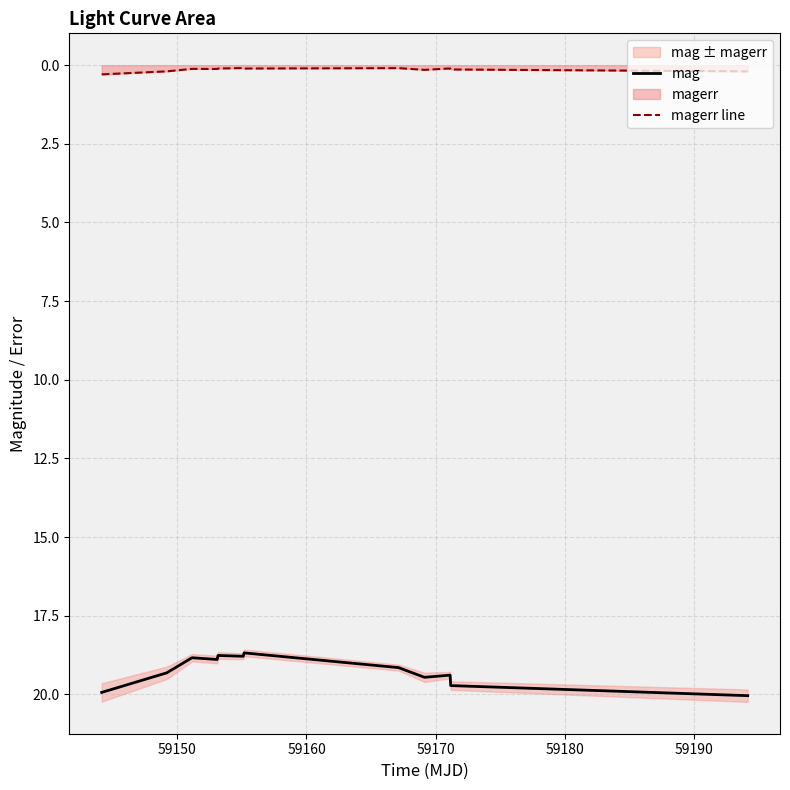

True or false: magerr line and mag cross at least once.

False